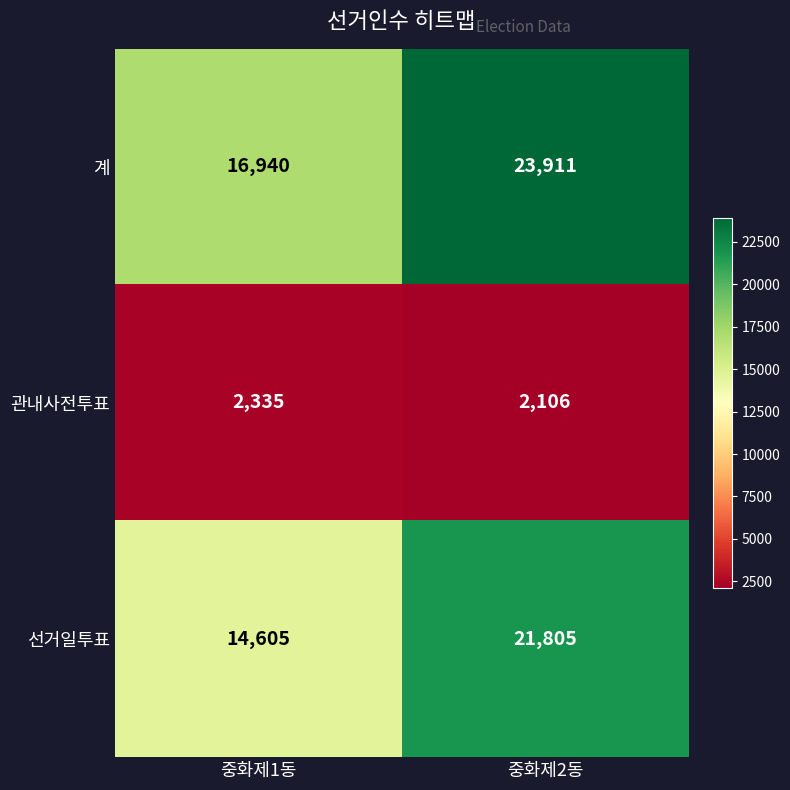

What is the minimum value shown in the chart?

2106